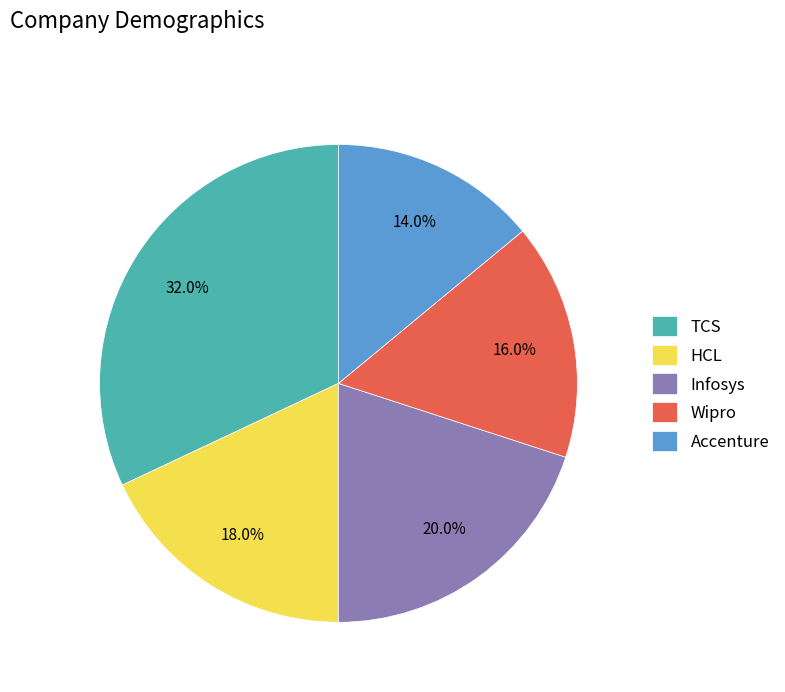

The Infosys slice represents 29% of the pie. True or false?

False